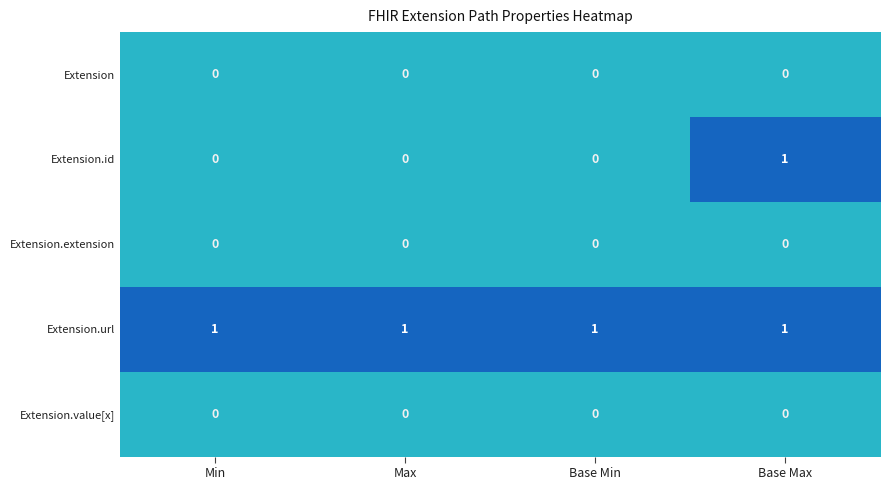

Reading left to right, list all the values displayed in this chart.

Extension: Min=0	Max=0	Base Min=0	Base Max=0
Extension.id: Min=0	Max=0	Base Min=0	Base Max=1
Extension.extension: Min=0	Max=0	Base Min=0	Base Max=0
Extension.url: Min=1	Max=1	Base Min=1	Base Max=1
Extension.value[x]: Min=0	Max=0	Base Min=0	Base Max=0